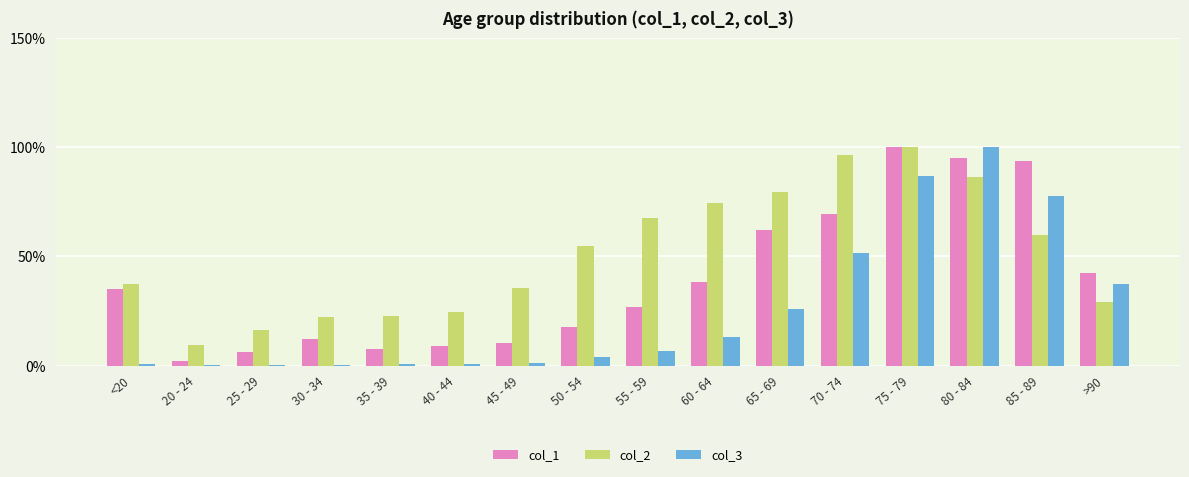

Is the value of col_2 at 75 - 79 greater than the value of col_3 at 55 - 59?

Yes